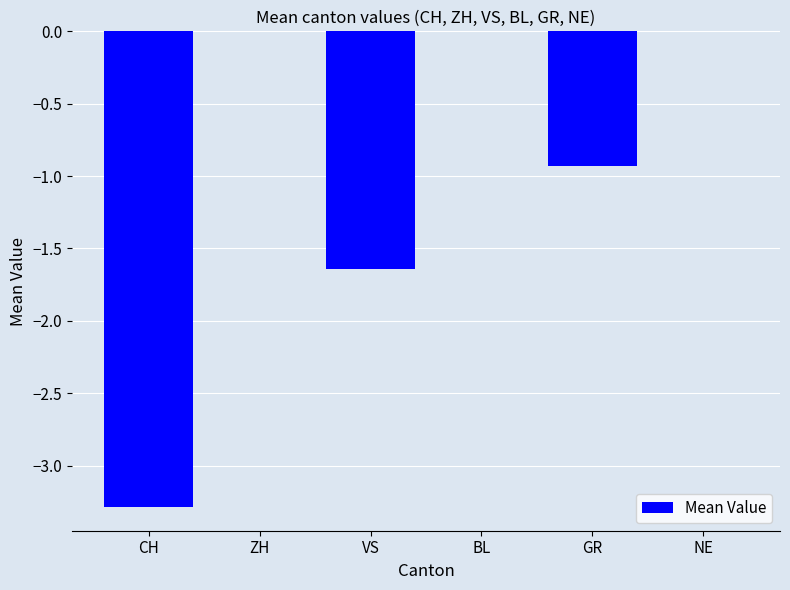

What is the sum of all values?

-5.9